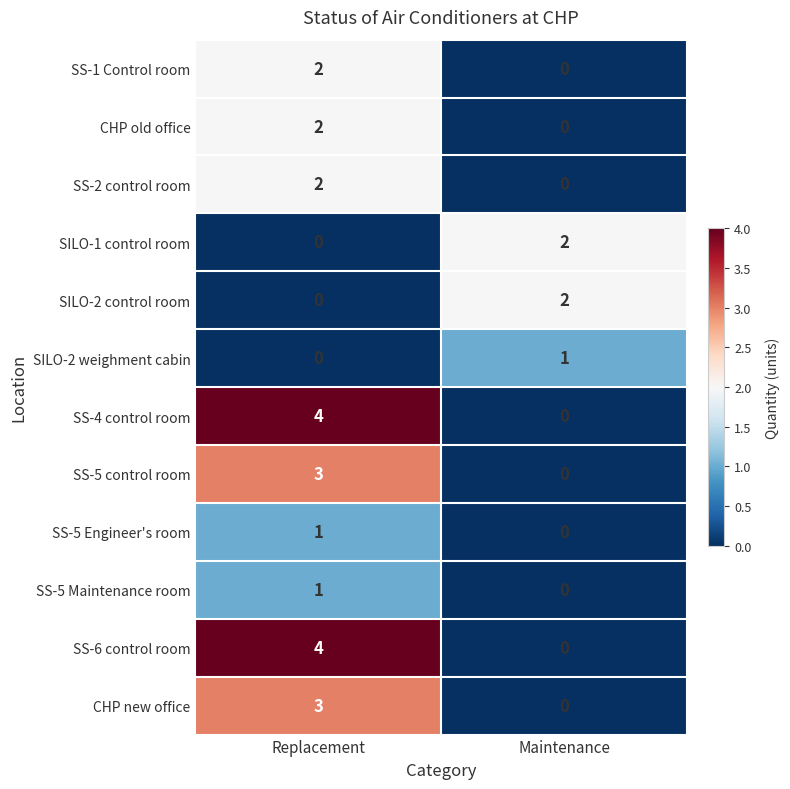

Reading left to right, extract all data points from this chart.

SS-1 Control room: 2	0
CHP old office: 2	0
SS-2 control room: 2	0
SILO-1 control room: 0	2
SILO-2 control room: 0	2
SILO-2 weighment cabin: 0	1
SS-4 control room: 4	0
SS-5 control room: 3	0
SS-5 Engineer's room: 1	0
SS-5 Maintenance room: 1	0
SS-6 control room: 4	0
CHP new office: 3	0